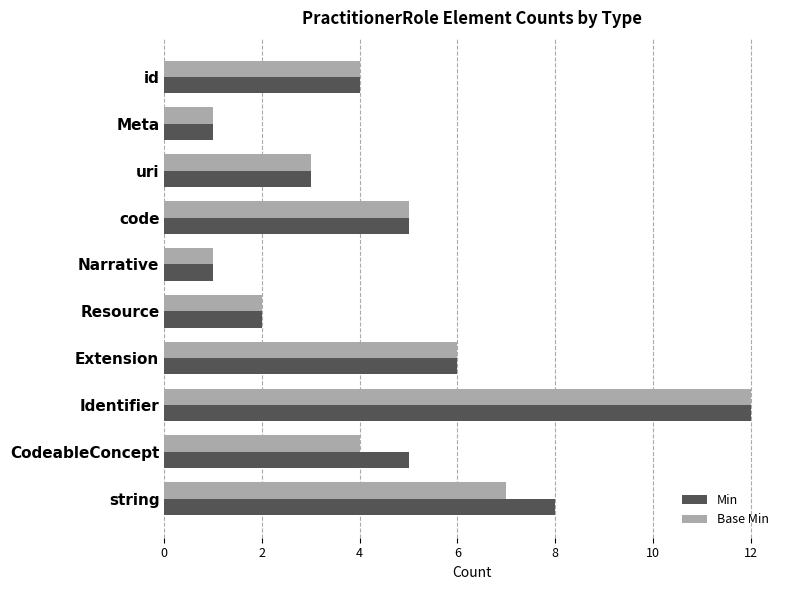

Is it true that Min equals 8 at string?

True